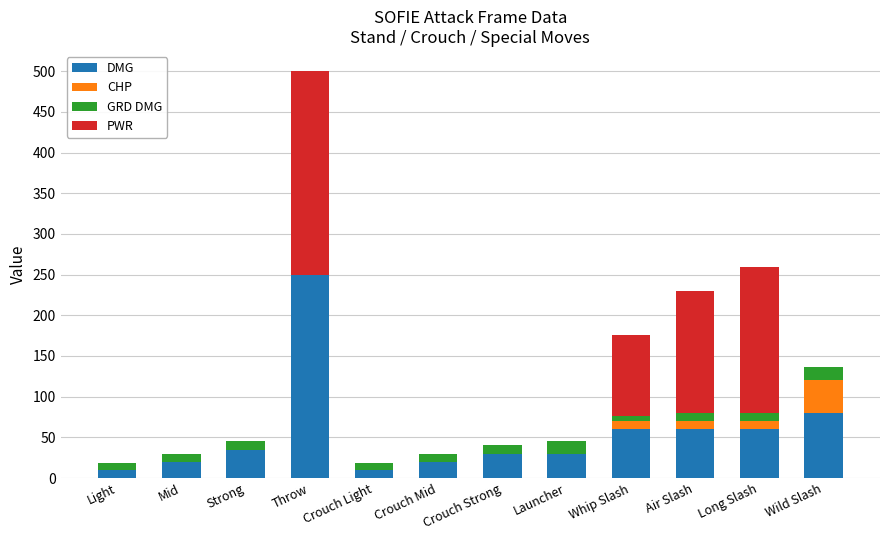

At which category is the sum across all series the highest?

Throw